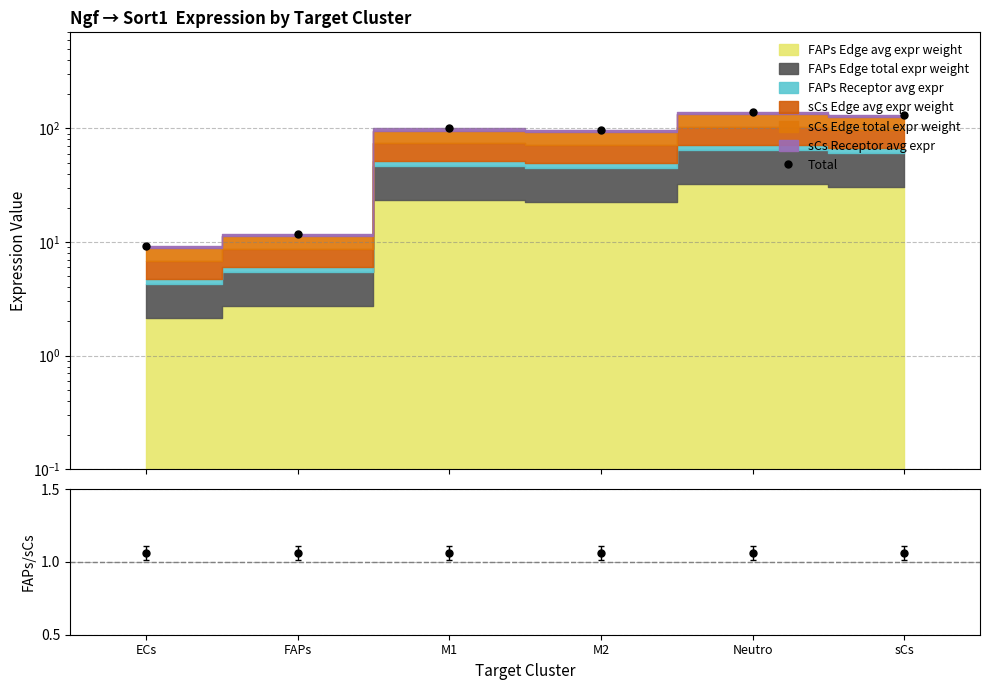

What is the label of the 5th point from the right?

FAPs